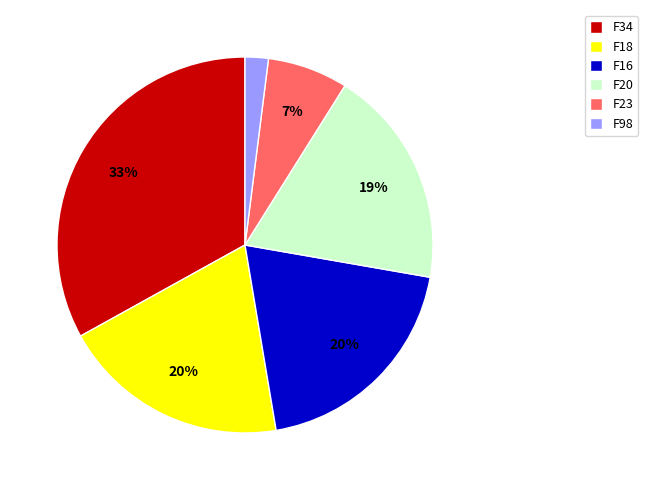

The F98 slice represents 2% of the pie. True or false?

True